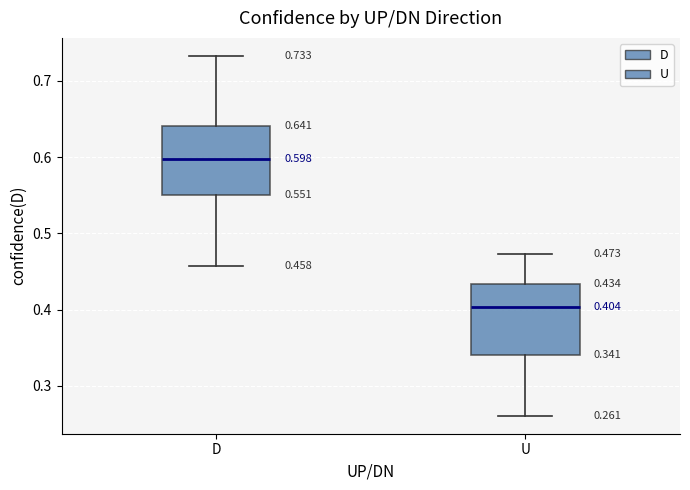

Which box's median line is the highest?

D